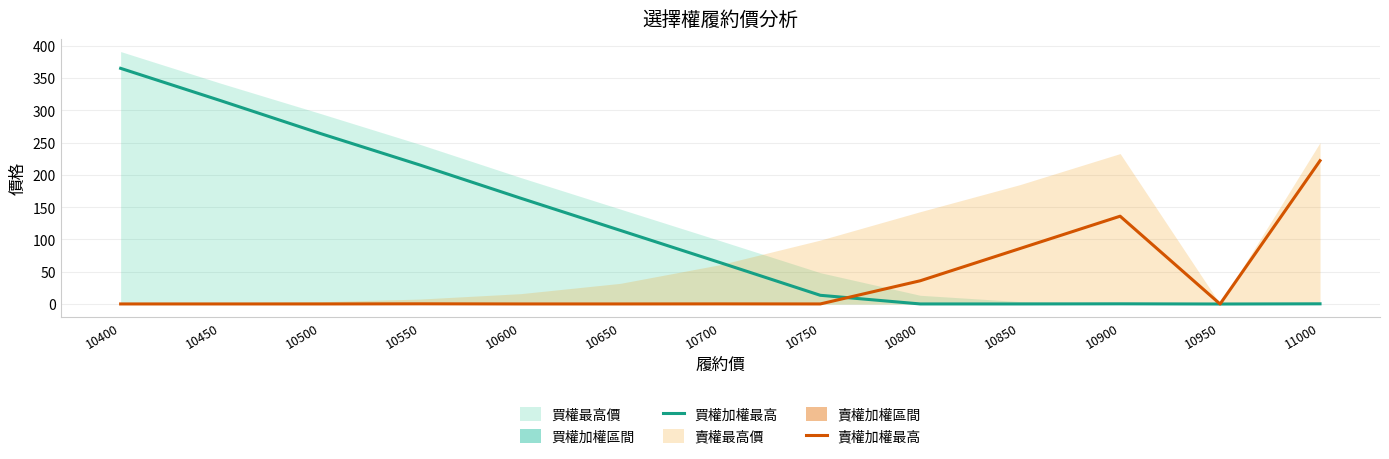

How many data points in 買權加權最高 are above 64?

6